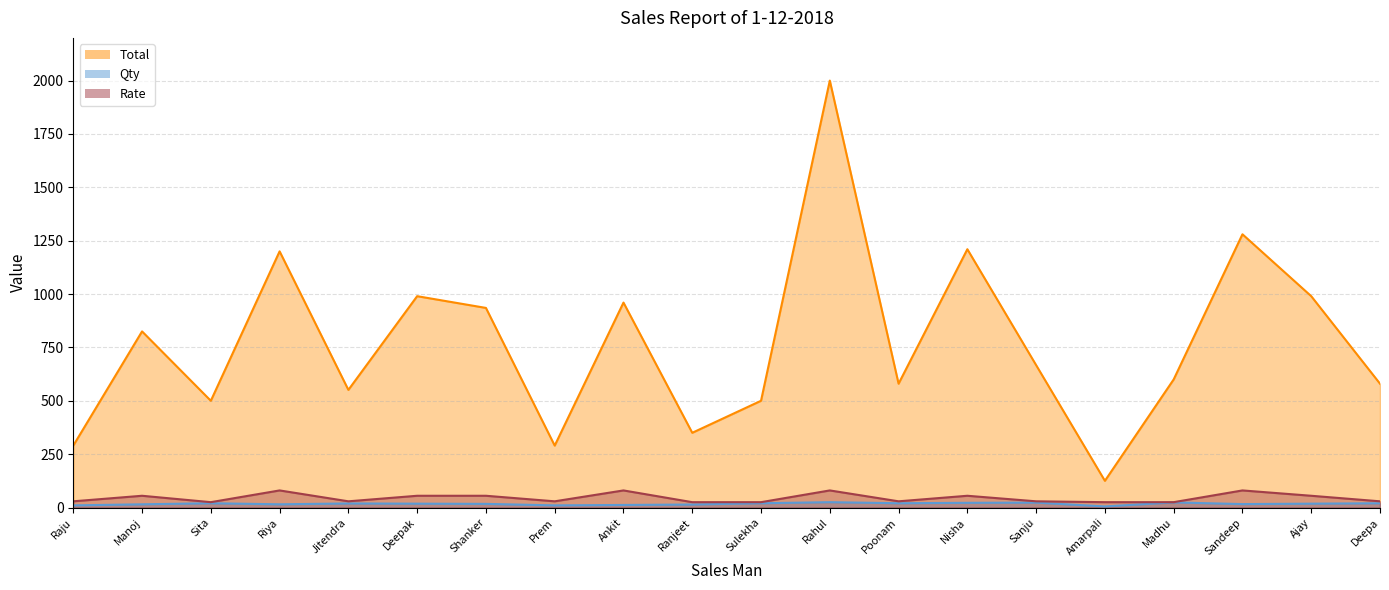

How many series are shown in this chart?

3